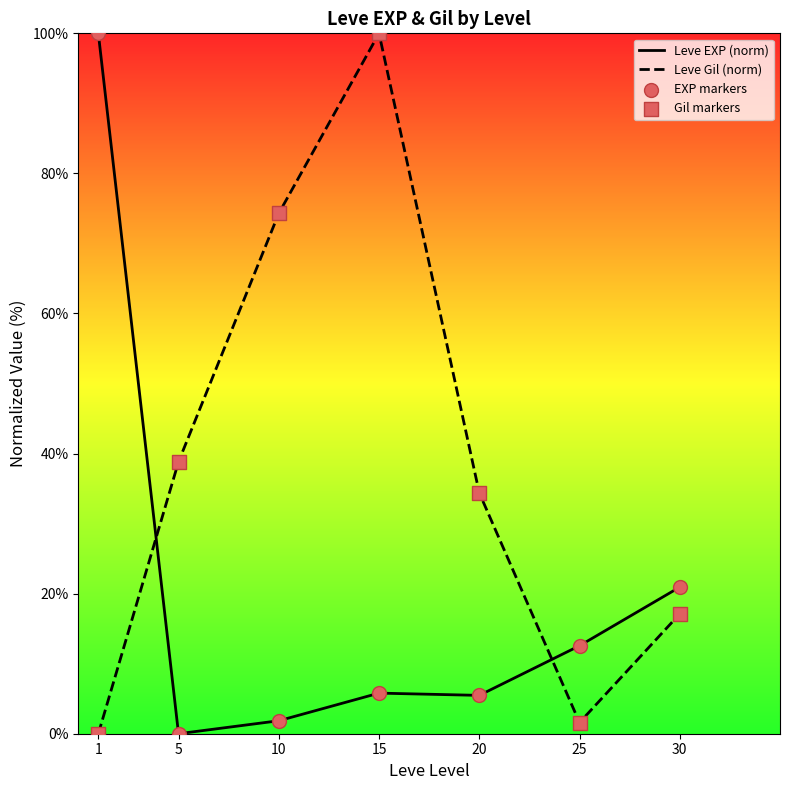

What is the difference between the Leve EXP (norm) values at 5 and 1?

100.0